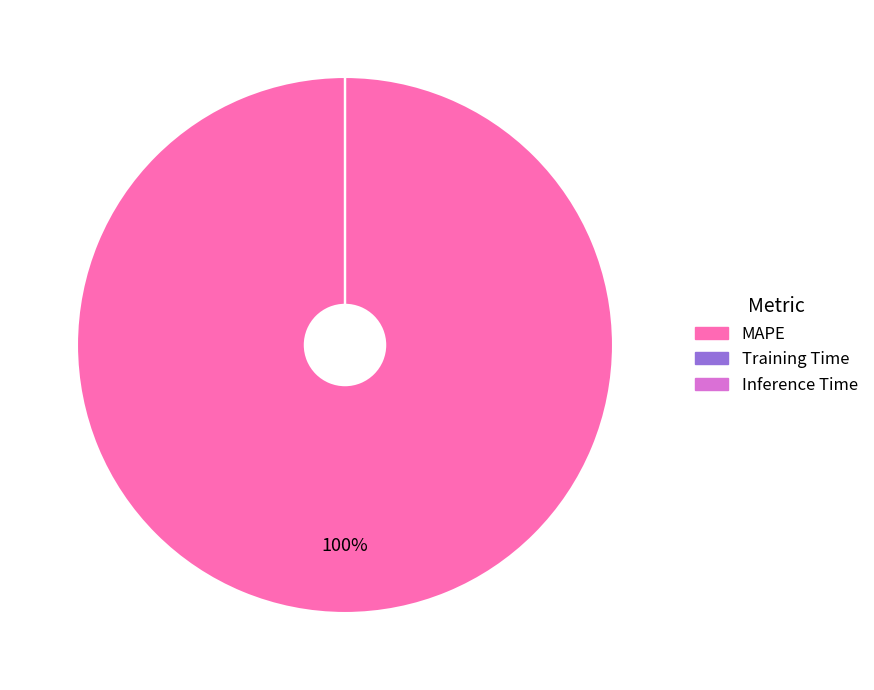

Is there any slice that represents more than half of the pie?

Yes